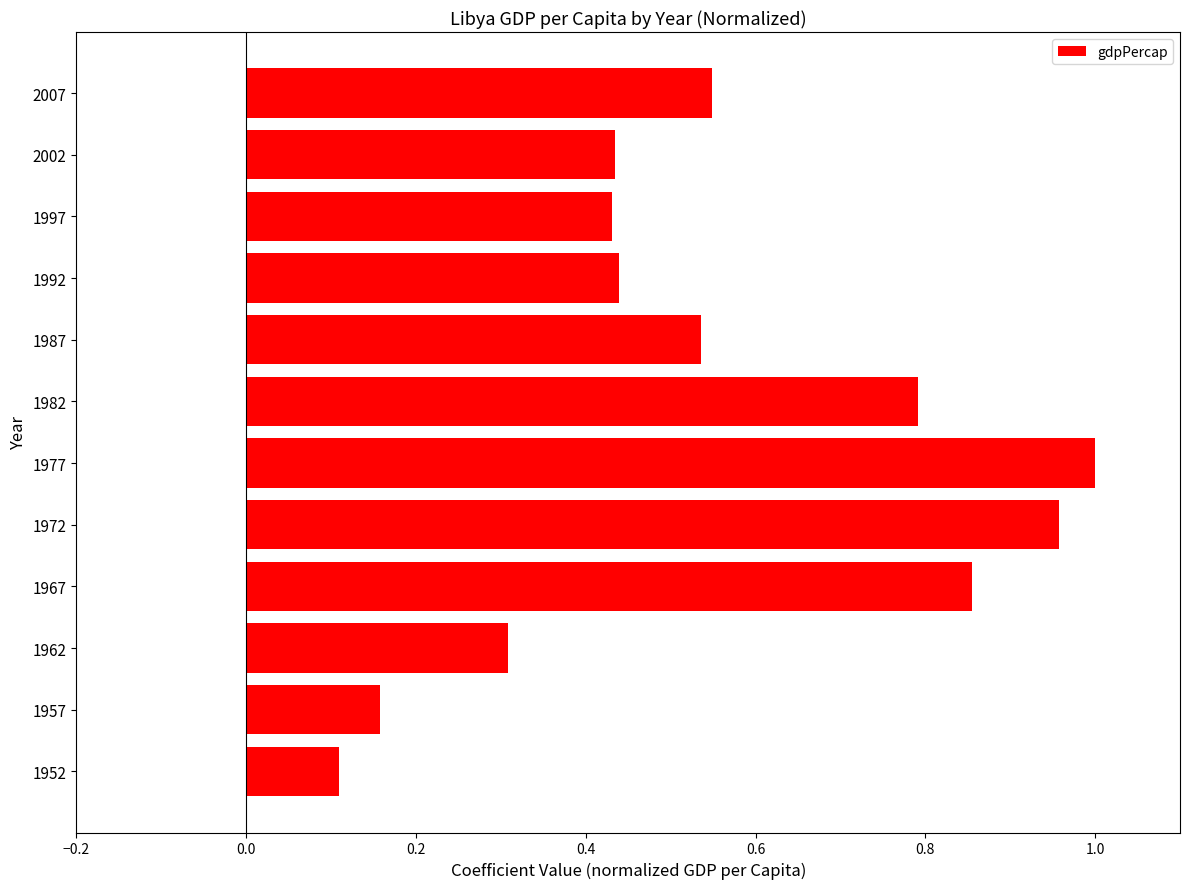

Is it true that the value at 1962 is 0.3?

True